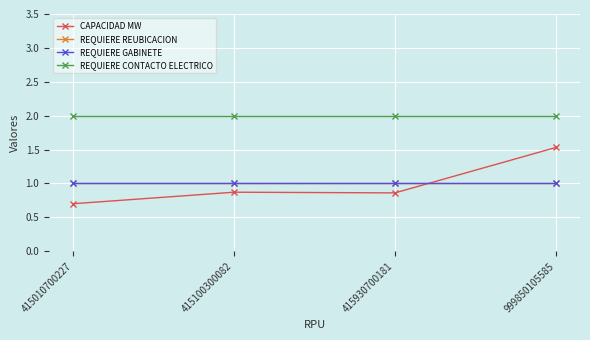

Reading right to left, what are all the values shown in this chart?

CAPACIDAD MW: 999850105585=1.5	415930700181=0.9	415100300082=0.9	415010700227=0.7
REQUIERE REUBICACION: 999850105585=1.0	415930700181=1.0	415100300082=1.0	415010700227=1.0
REQUIERE GABINETE: 999850105585=1.0	415930700181=1.0	415100300082=1.0	415010700227=1.0
REQUIERE CONTACTO ELECTRICO: 999850105585=2.0	415930700181=2.0	415100300082=2.0	415010700227=2.0